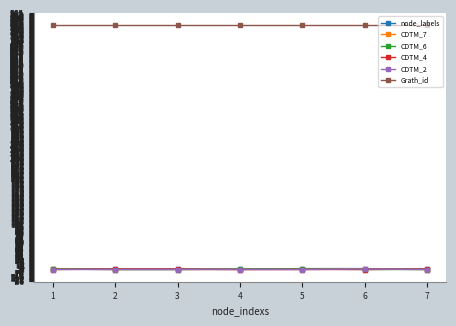

The value of CDTM_7 at 4 is 0. True or false?

True